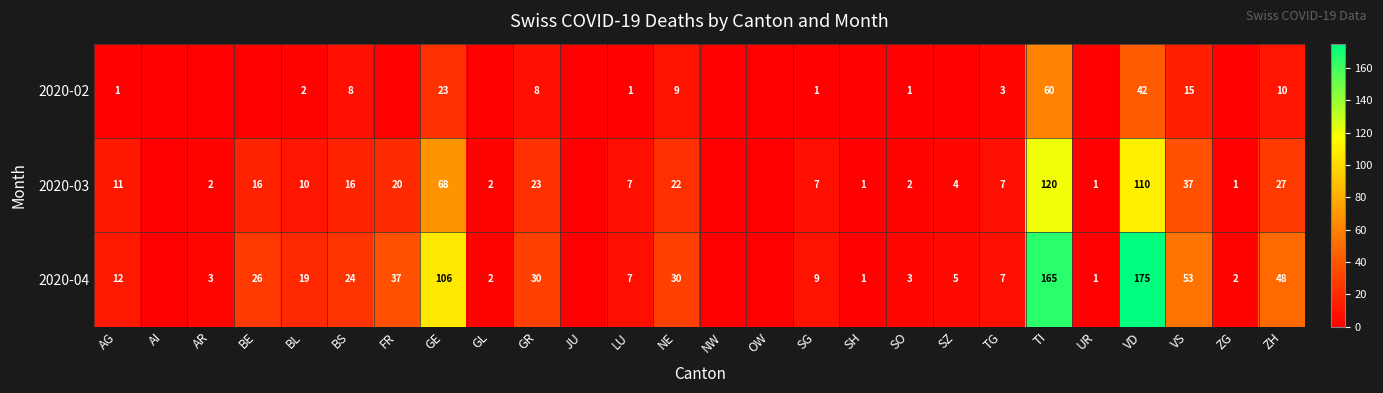

True or false: 2020-04 has a value of 19 at BL.

True